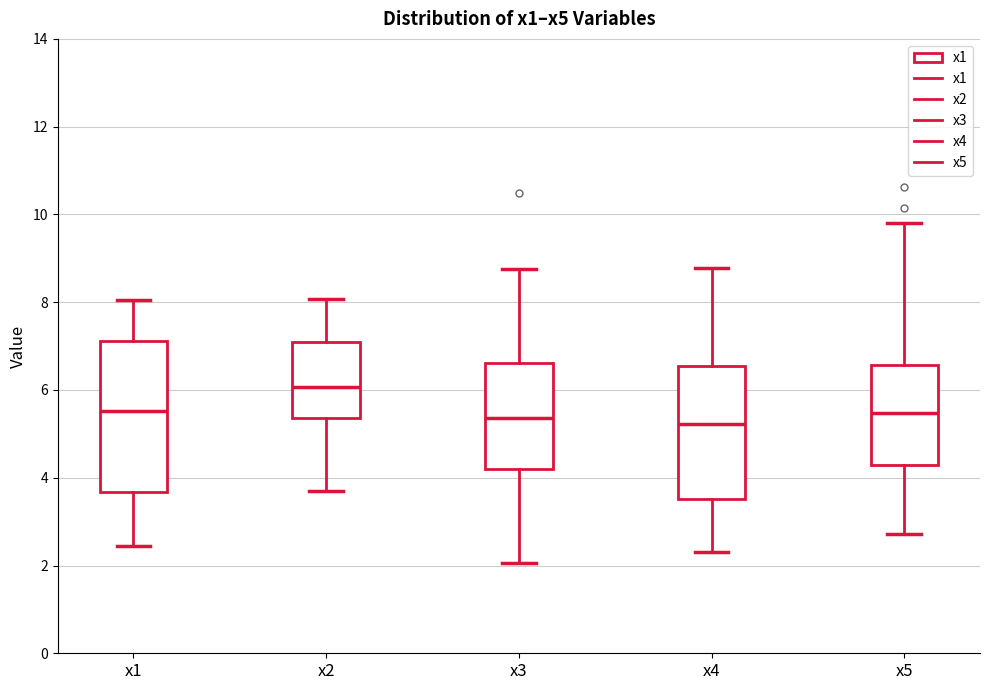

Where does the lower whisker of the box for x5 end on the y-axis? The values are not printed on the chart, so give them approximately, as read against the axis.

2.8